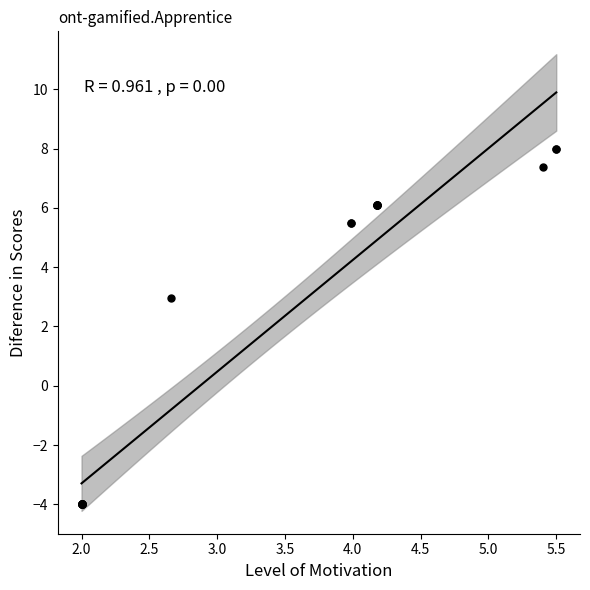

What Y value in the scatter plot is closest to 1?

2.9